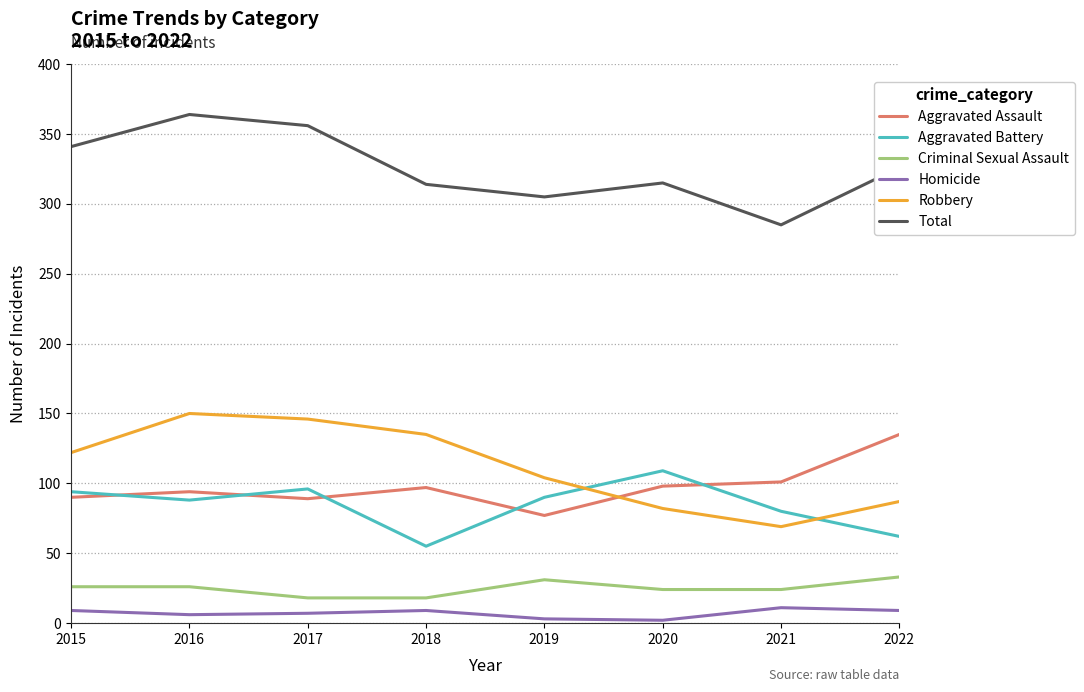

Where is the first local maximum for Aggravated Assault?

2016